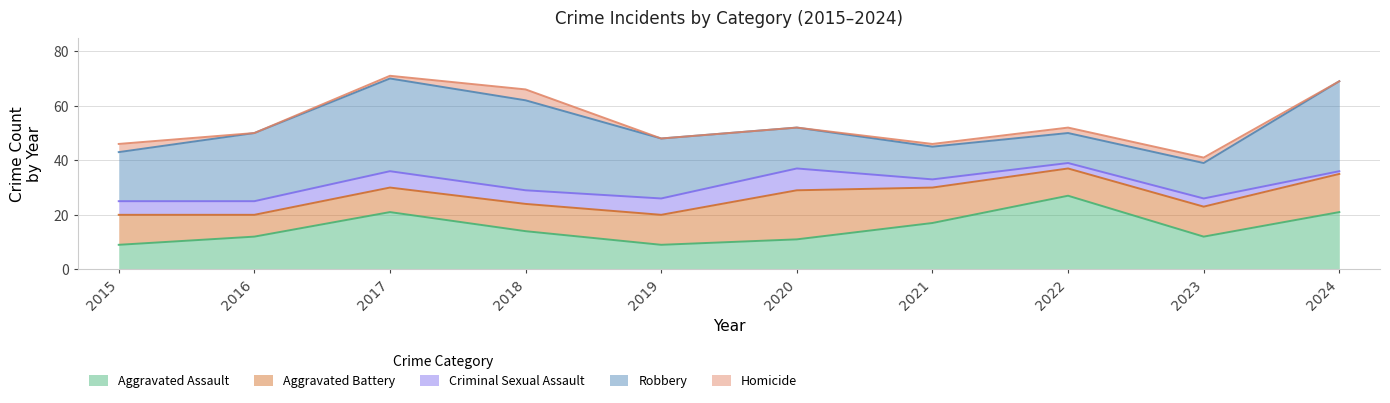

At which category does Criminal Sexual Assault reach its first local peak?

2017